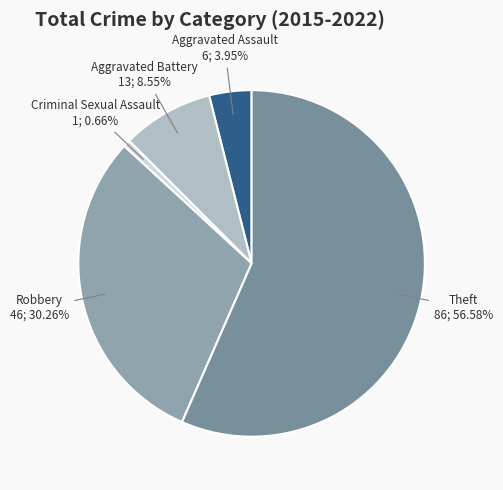

Rank the categories by value from lowest to highest.

Criminal Sexual Assault, Aggravated Assault, Aggravated Battery, Robbery, Theft